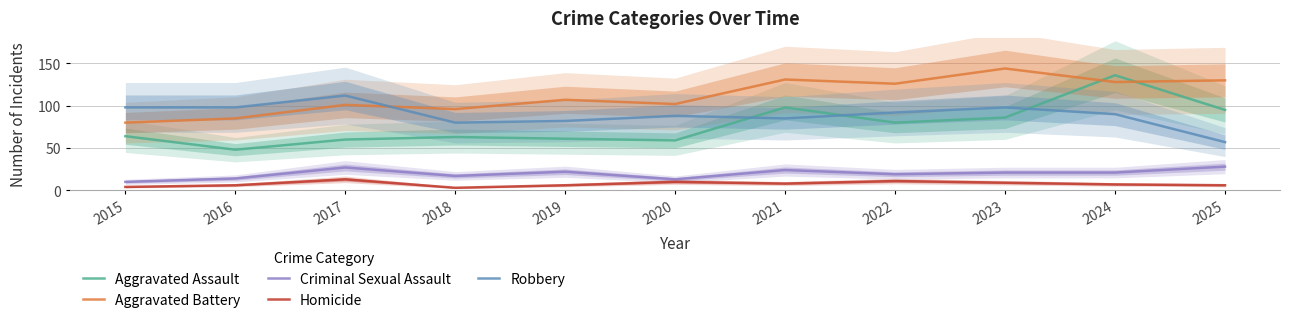

What is the value of the Criminal Sexual Assault point at the 2nd from the left?

14